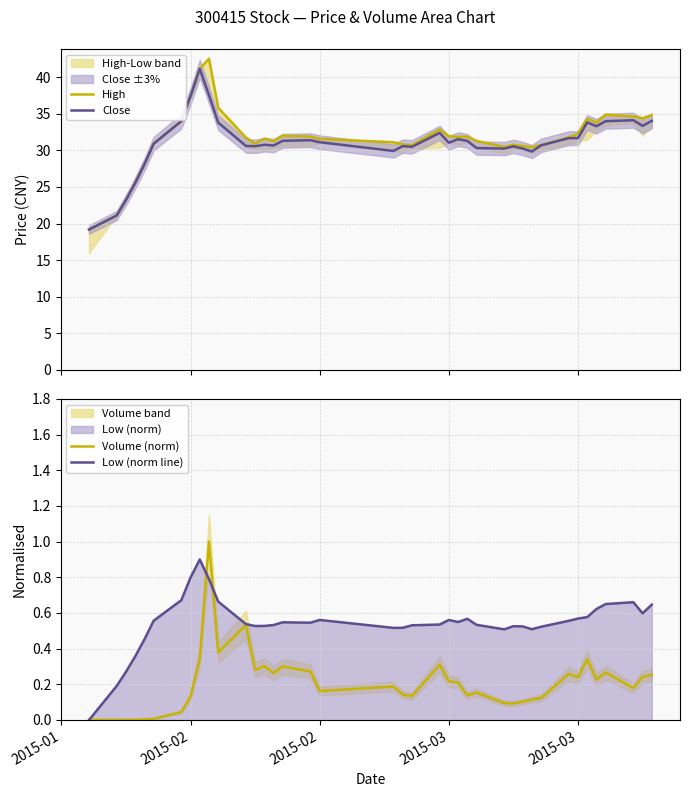

What is the maximum value for Close?

41.1